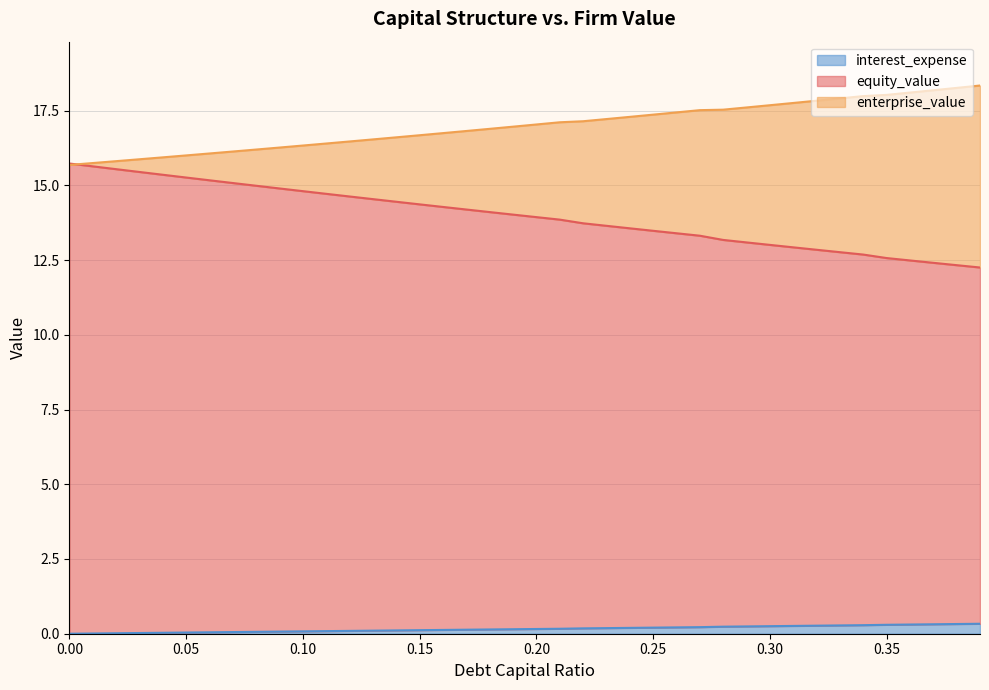

What is the total value across all series at 0.23?

31.0